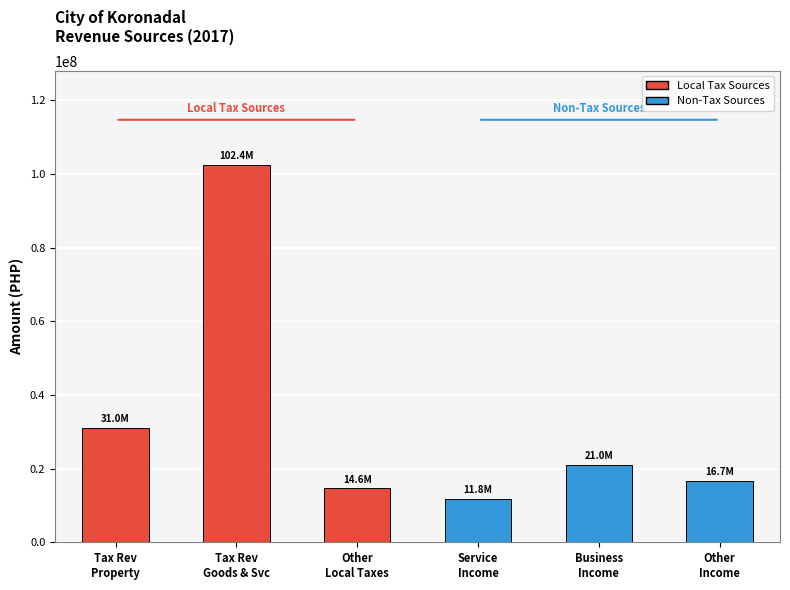

The value at Other
Income is 3787518.9. True or false?

False